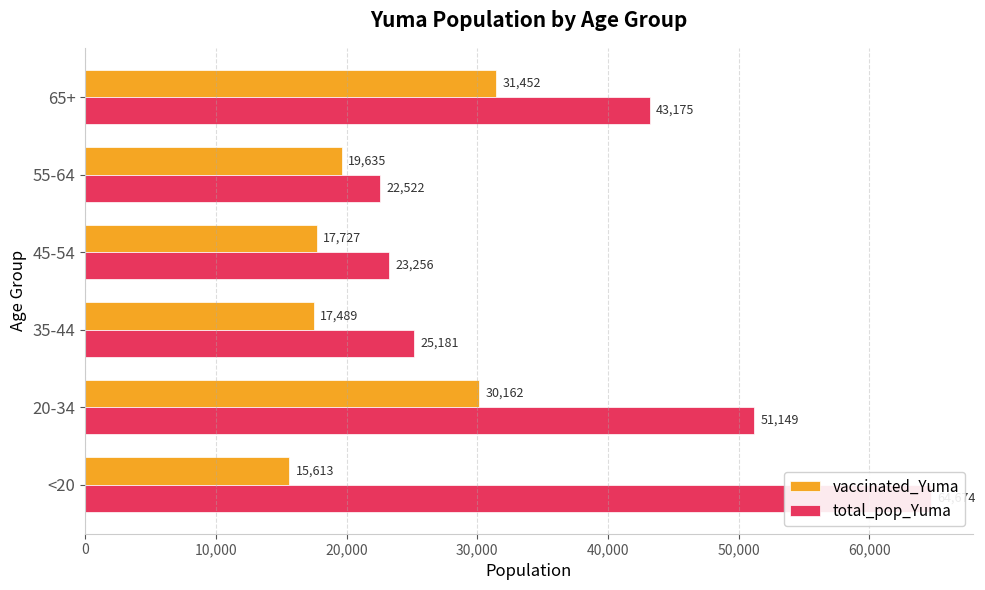

What is the smallest value displayed?

15613